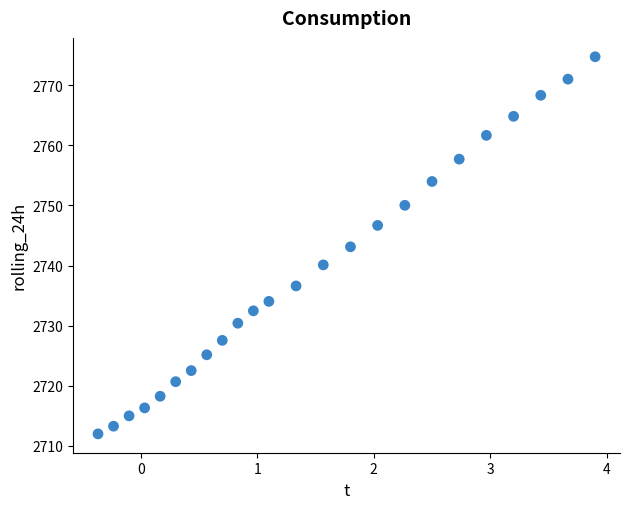

What is the range of Y values (max minus min)?

62.8